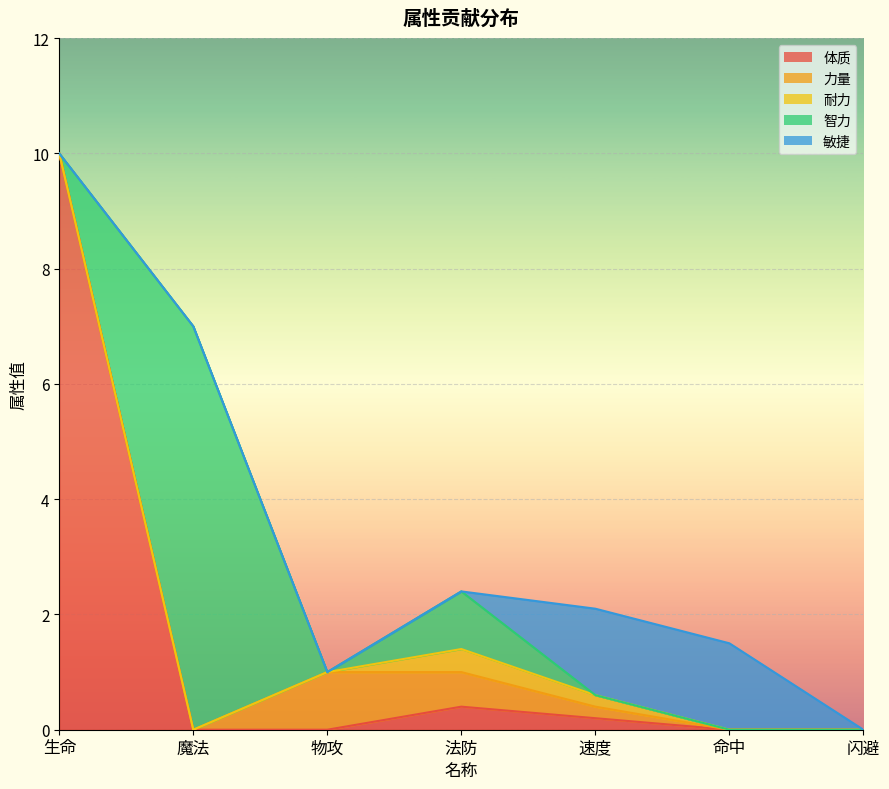

What is the label of the 1st point from the right?

闪避